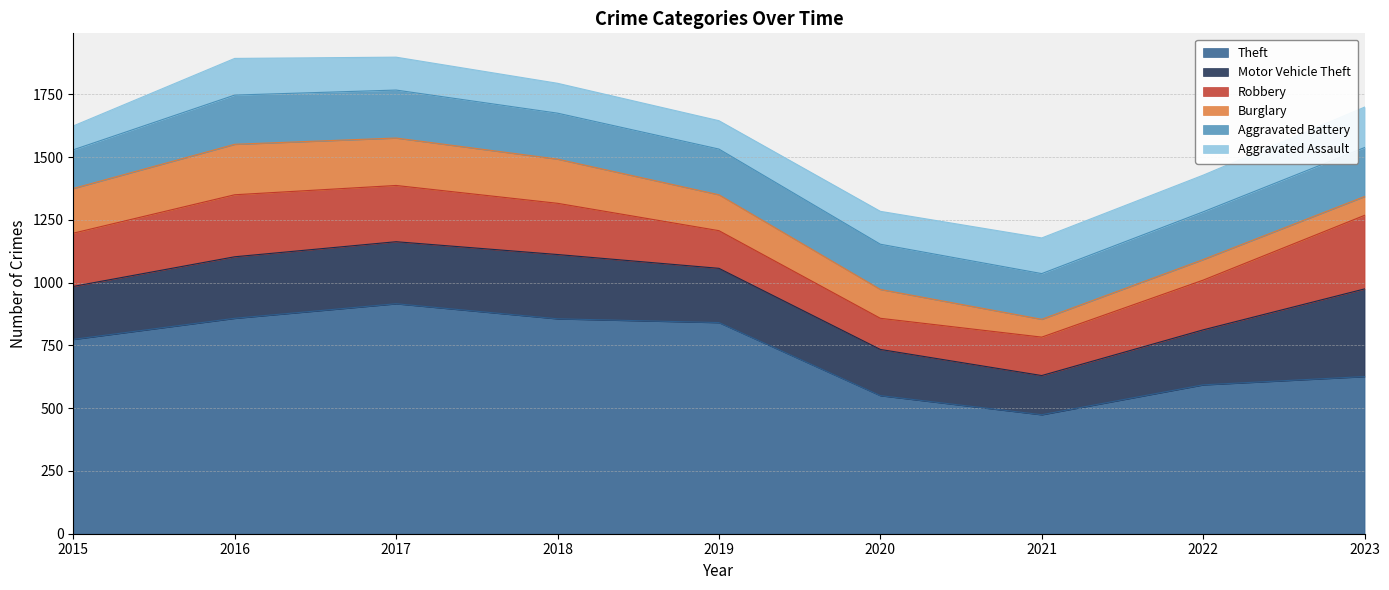

What is the difference between the maximum and minimum values in the Theft series?

442